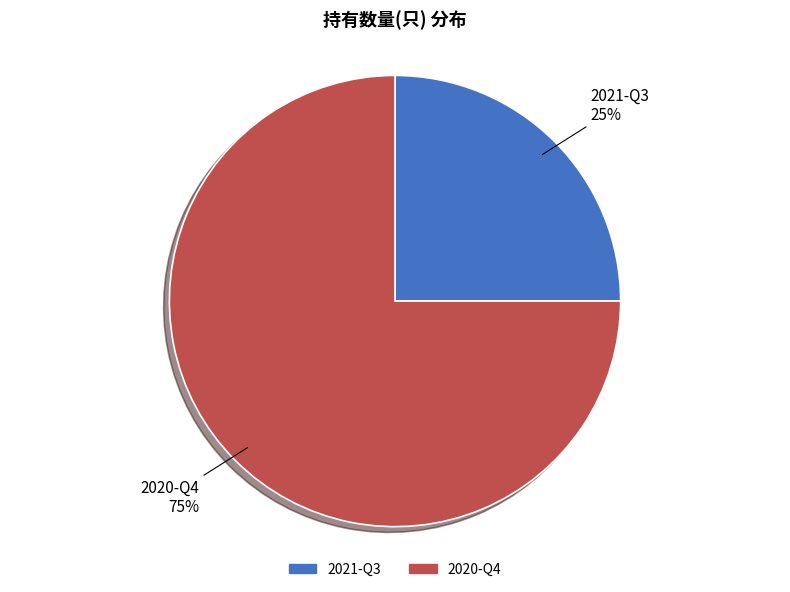

How many slices are in this pie chart?

2